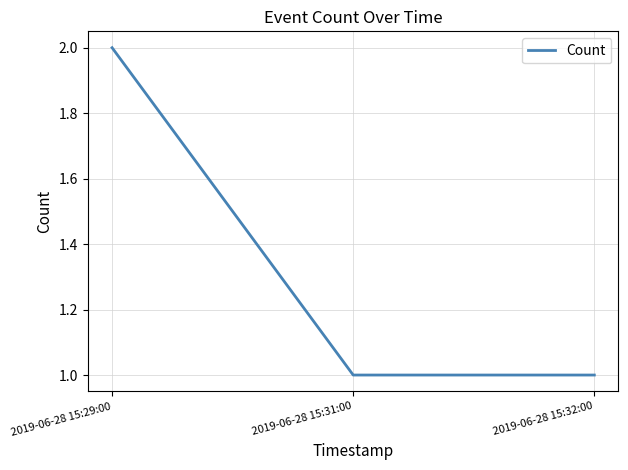

What is the difference between the values at 2019-06-28 15:29:00 and 2019-06-28 15:31:00?

1